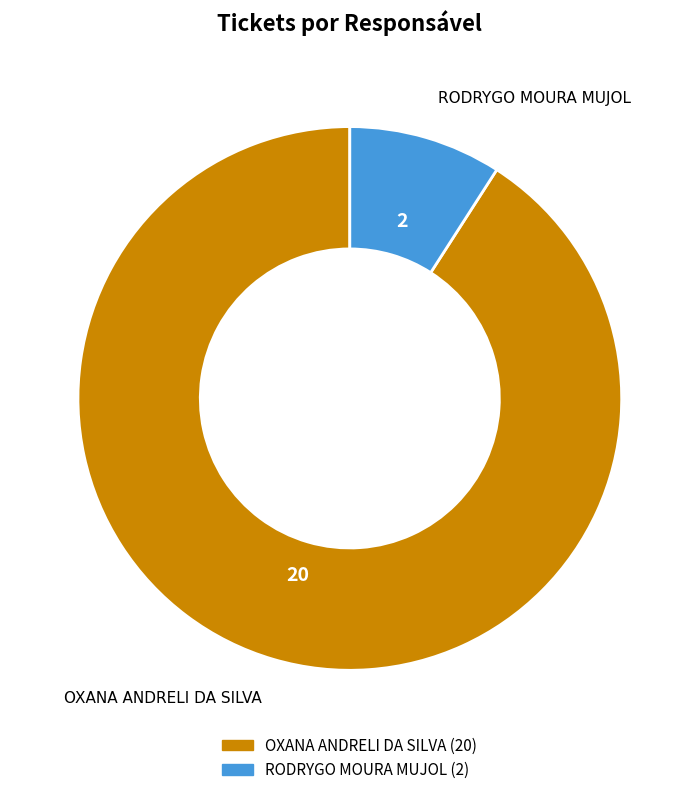

Between OXANA ANDRELI DA SILVA and RODRYGO MOURA MUJOL, which is larger?

OXANA ANDRELI DA SILVA